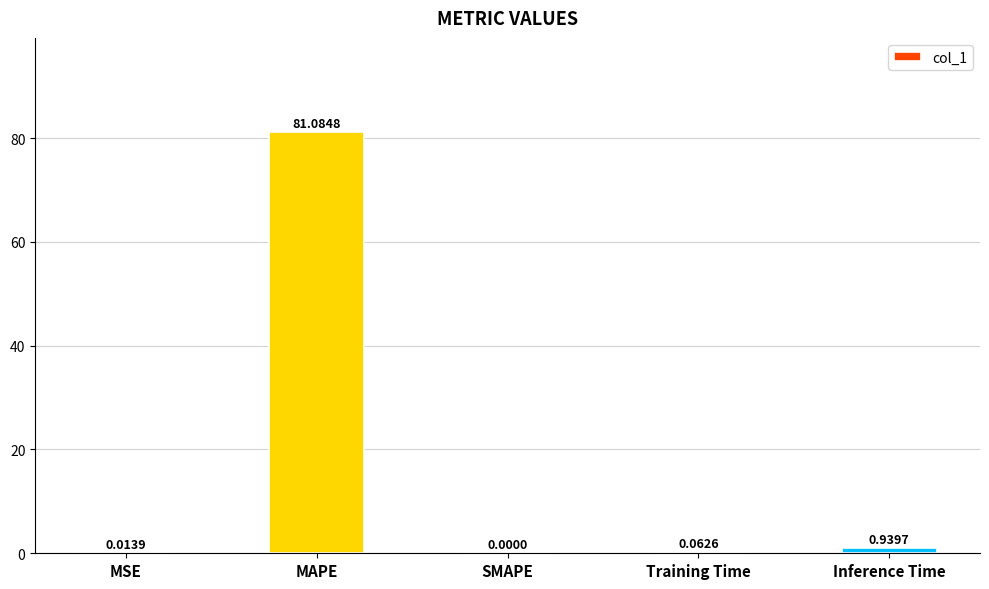

Are the bars horizontal?

No